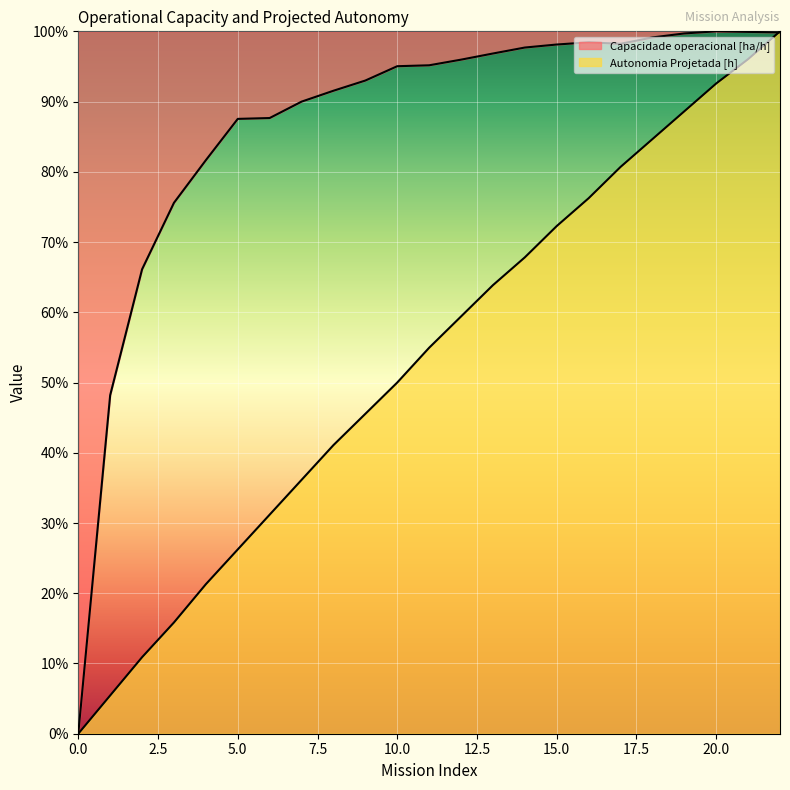

True or false: Capacidade operacional [ha/h] and Autonomia Projetada [h] cross at least once.

True